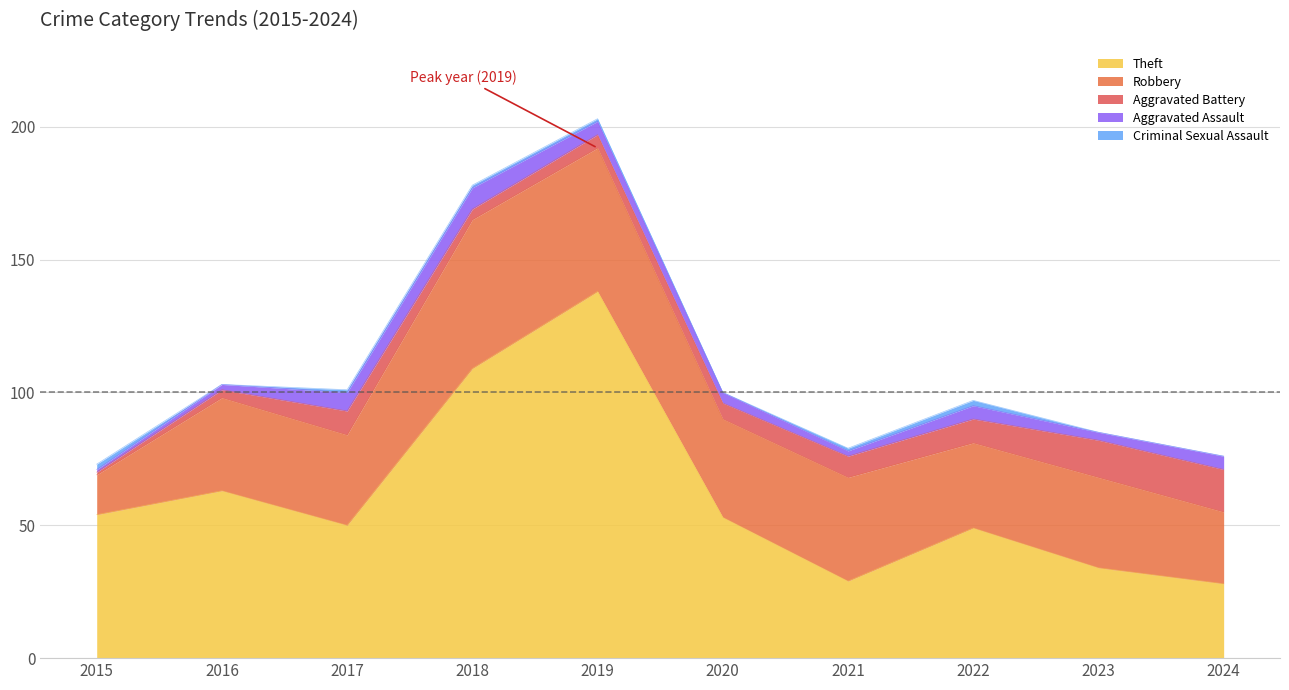

Reading left to right, what are all the values shown in this chart?

Theft: 54	63	50	109	138	53	29	49	34	28
Robbery: 15	35	34	56	54	37	39	32	34	27
Aggravated Battery: 1	3	9	4	5	6	8	9	14	16
Aggravated Assault: 1	2	7	8	5	4	2	5	3	5
Criminal Sexual Assault: 2	0	1	1	1	0	1	2	0	0